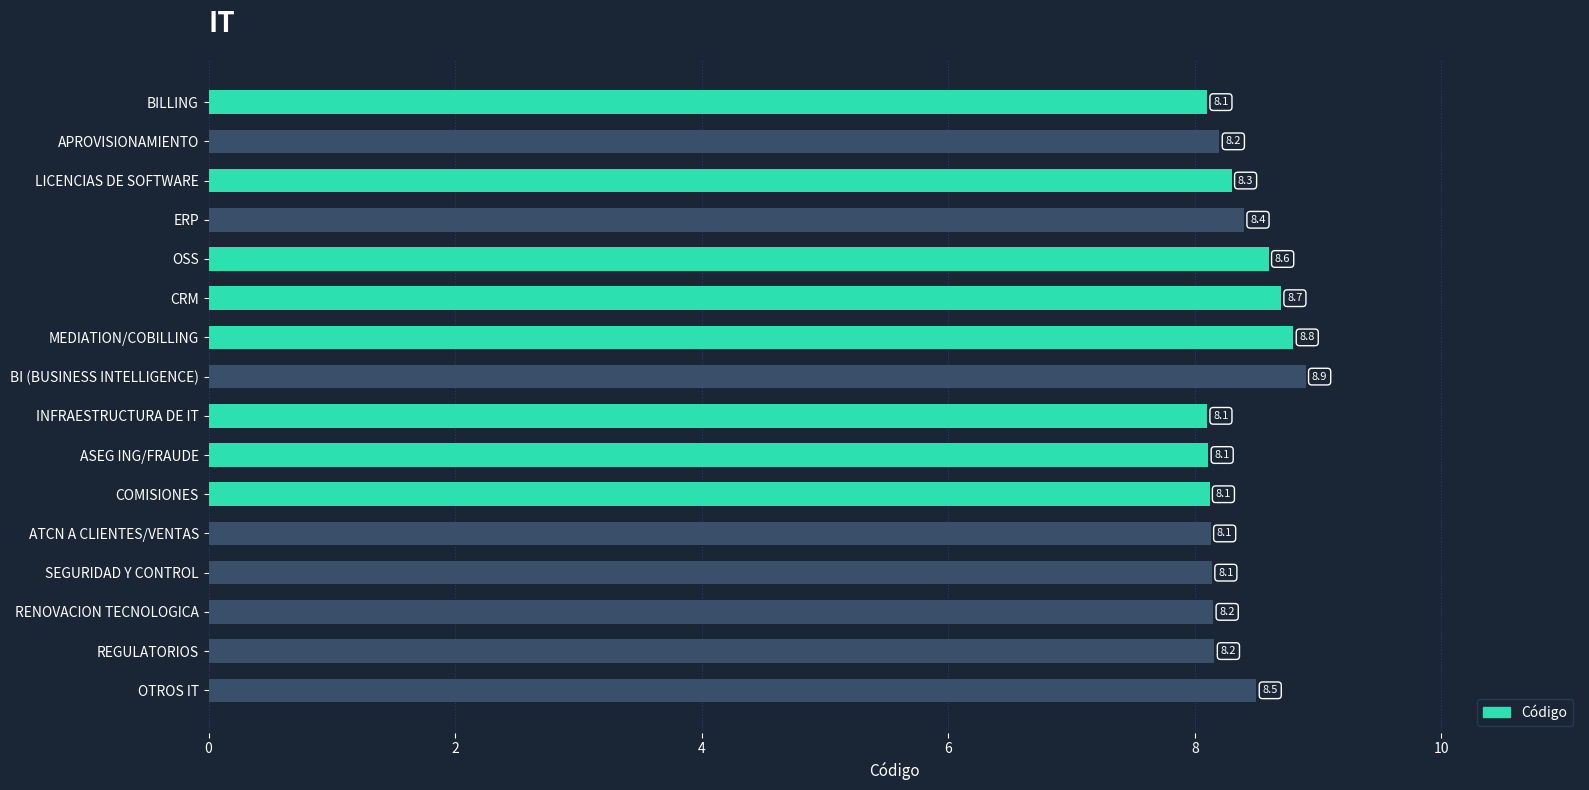

What is the average value?

8.3